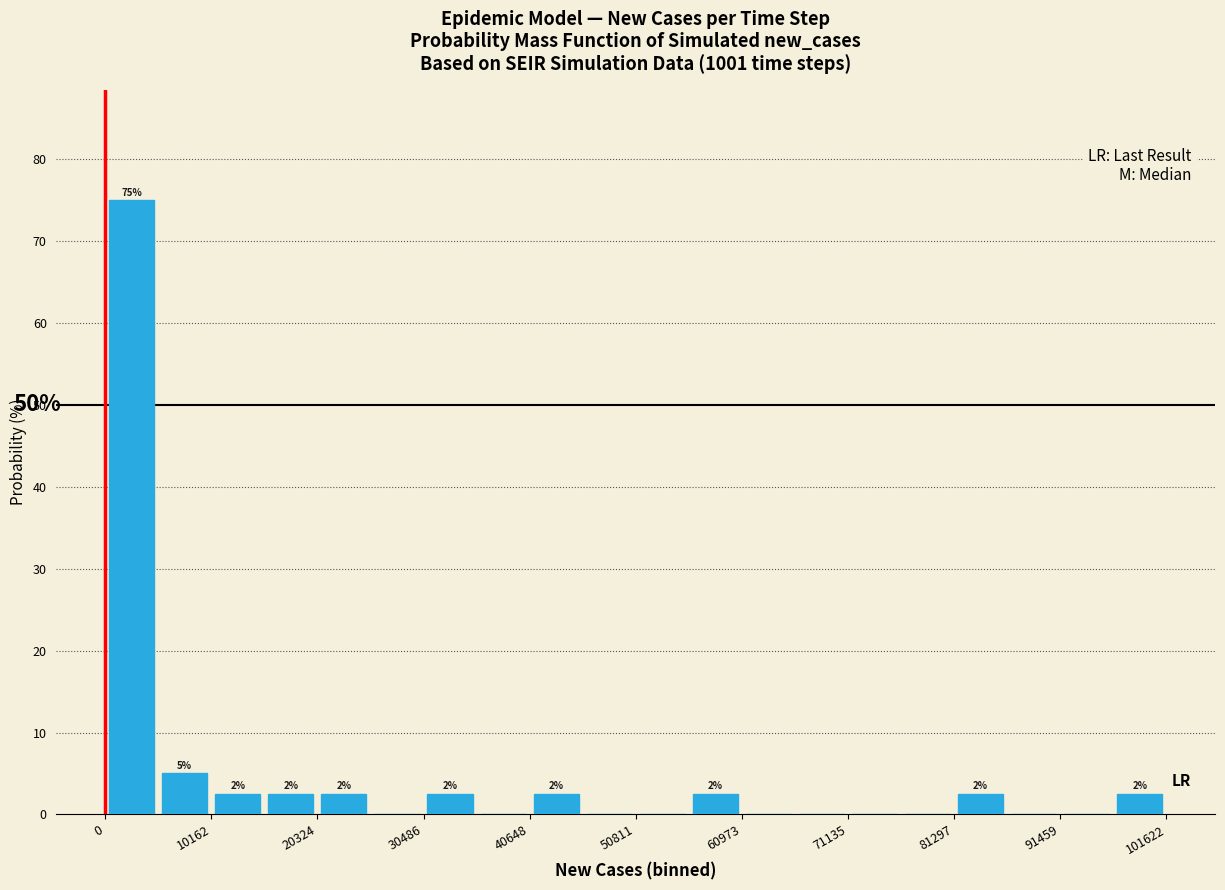

Around what value on the x-axis is the tallest bar? Give the approximate position of its centre, as read against the axis.

2000